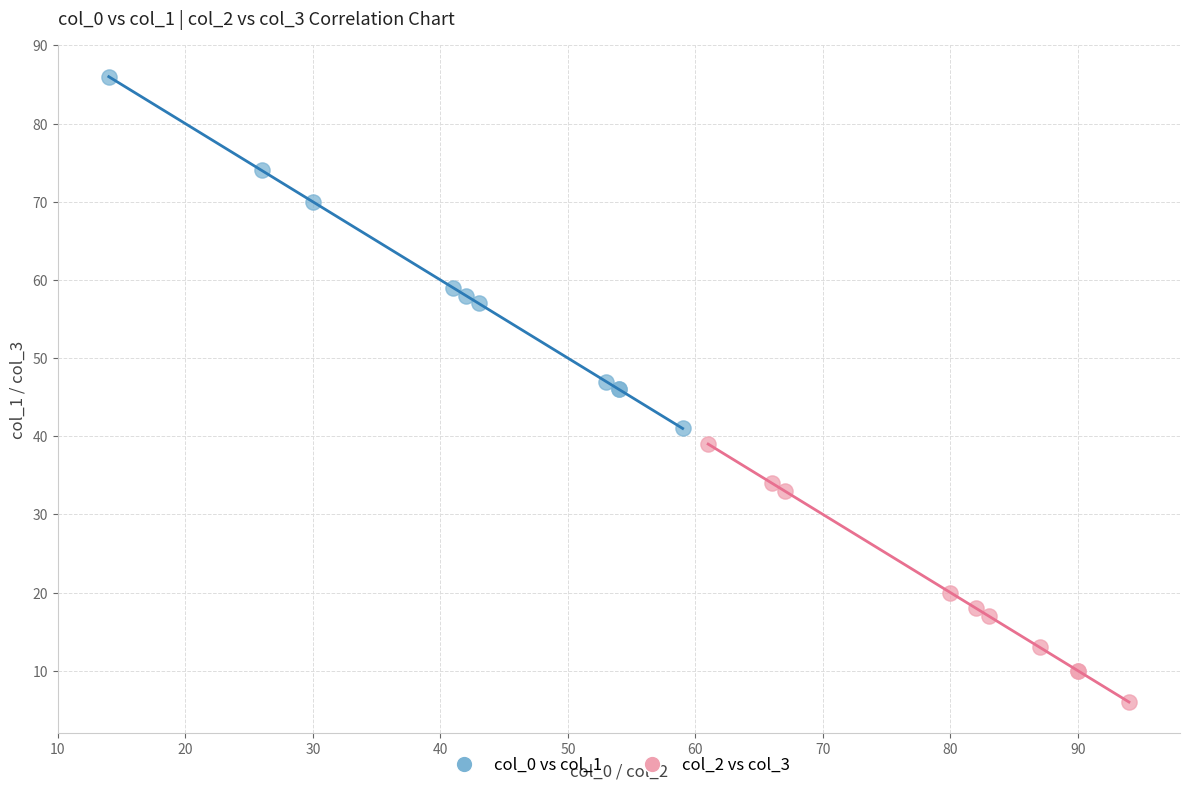

Which series has the largest Y range (max minus min)?

col_0 vs col_1